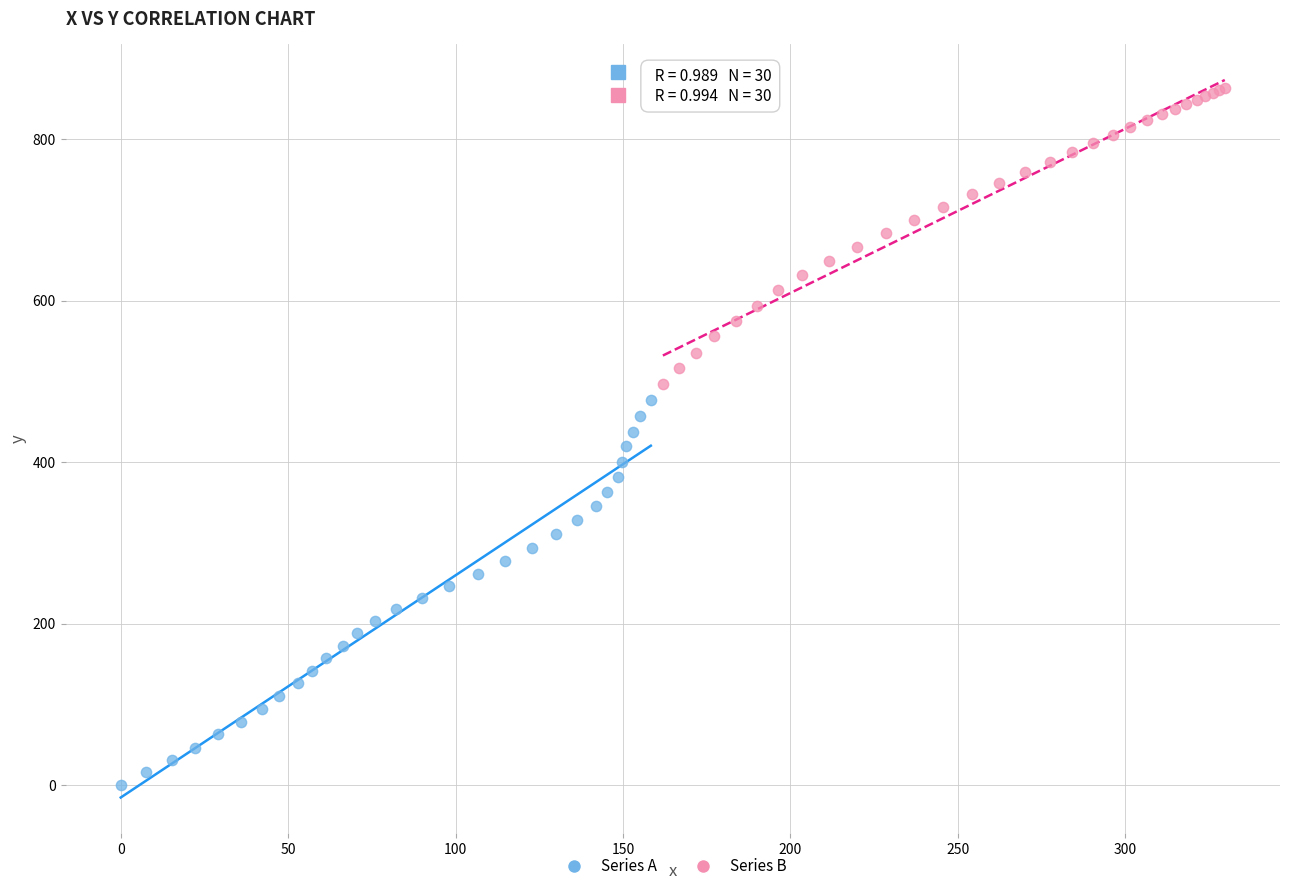

Which series contains the lowest Y value?

Series A